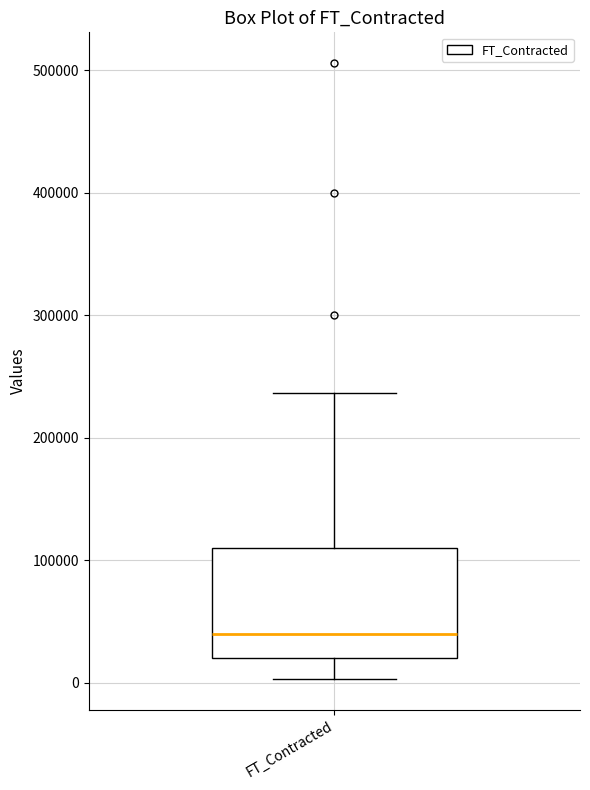

Where is the lower edge of the box for FT_Contracted on the y-axis? The values are not printed on the chart, so give them approximately, as read against the axis.

20000